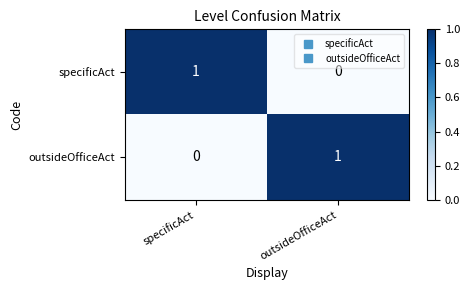

How many data points does each series have?

2